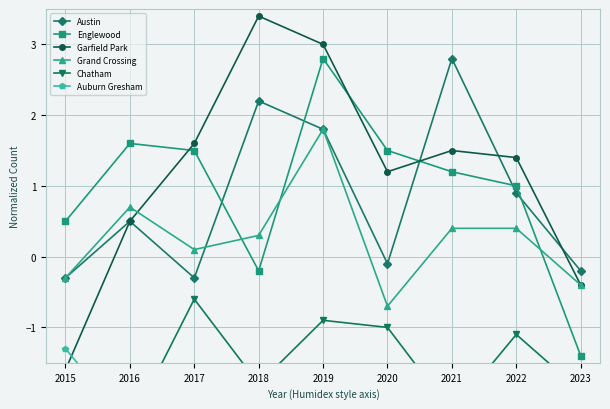

How many categories are shown in the chart?

9